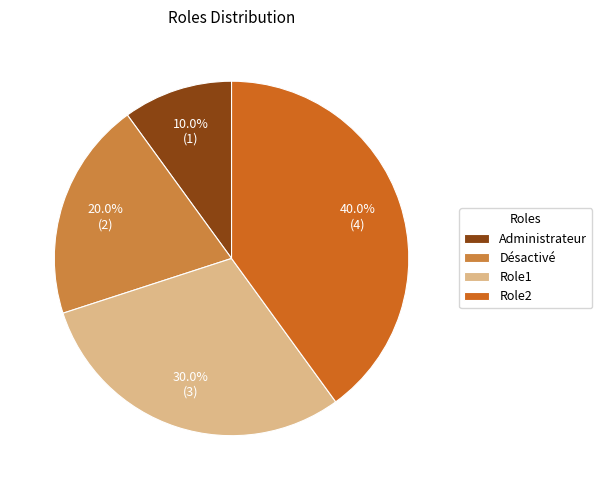

To the nearest percent, what percentage of the pie is Désactivé?

20%